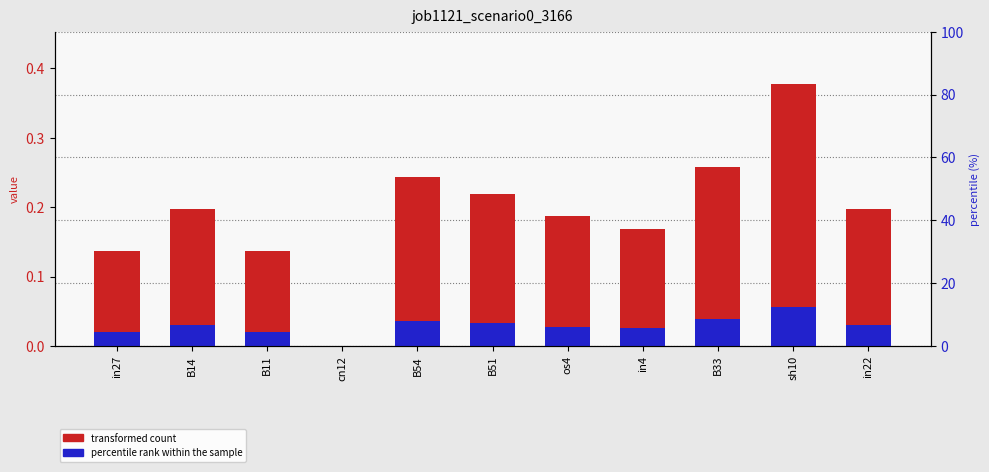

Rank the series by their average value, from lowest to highest.

percentile rank, job1121_scenario0_3166